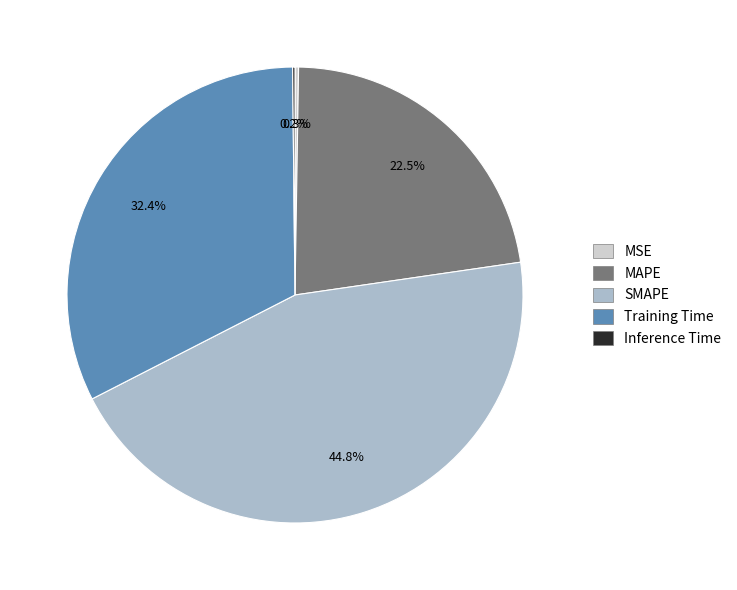

To the nearest percent, what is the average slice percentage?

20%